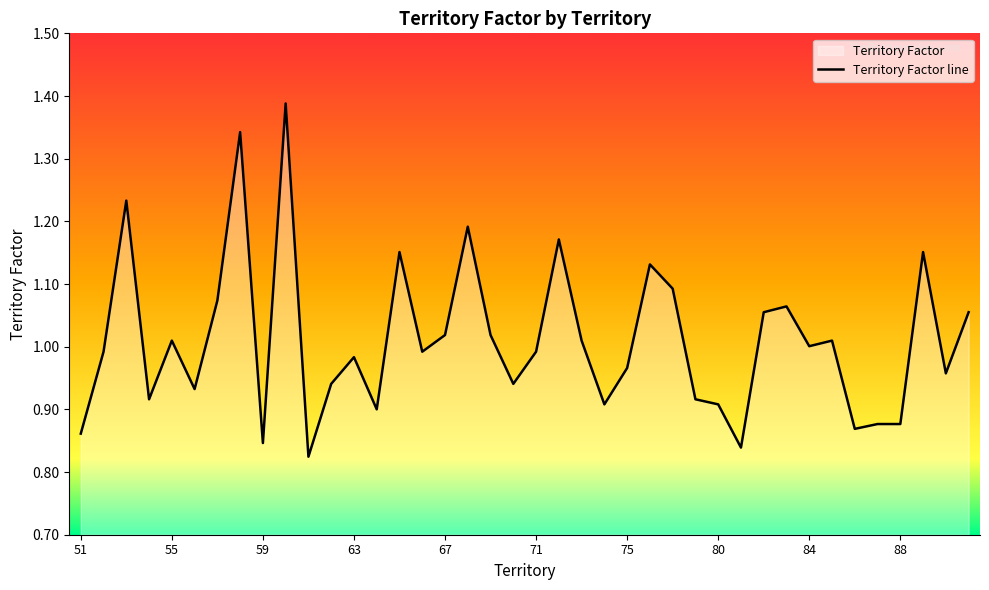

List the labels in order of value, largest first.

60, 58, 53, 68, 72, 65, 89, 77, 78, 57, 83, 82, 91, 67, 69, 55, 73, 85, 84, 52, 66, 71, 63, 75, 90, 62, 70, 56, 54, 79, 74, 80, 64, 87, 88, 86, 51, 59, 81, 61